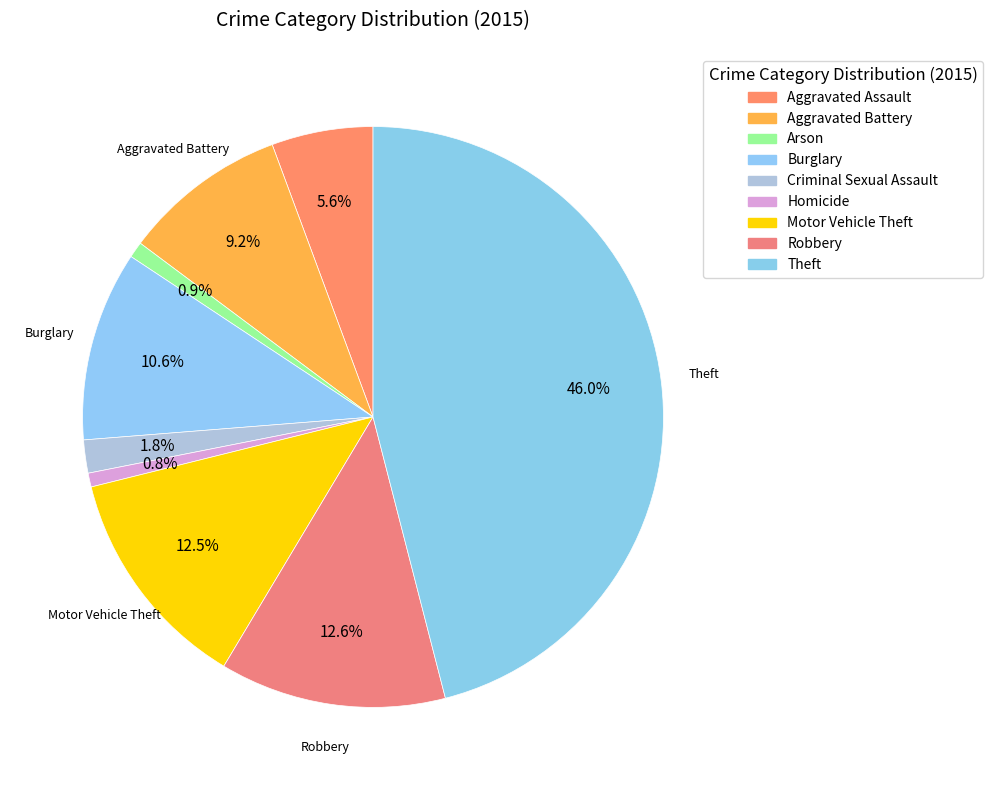

The Arson slice represents 1% of the pie. True or false?

True